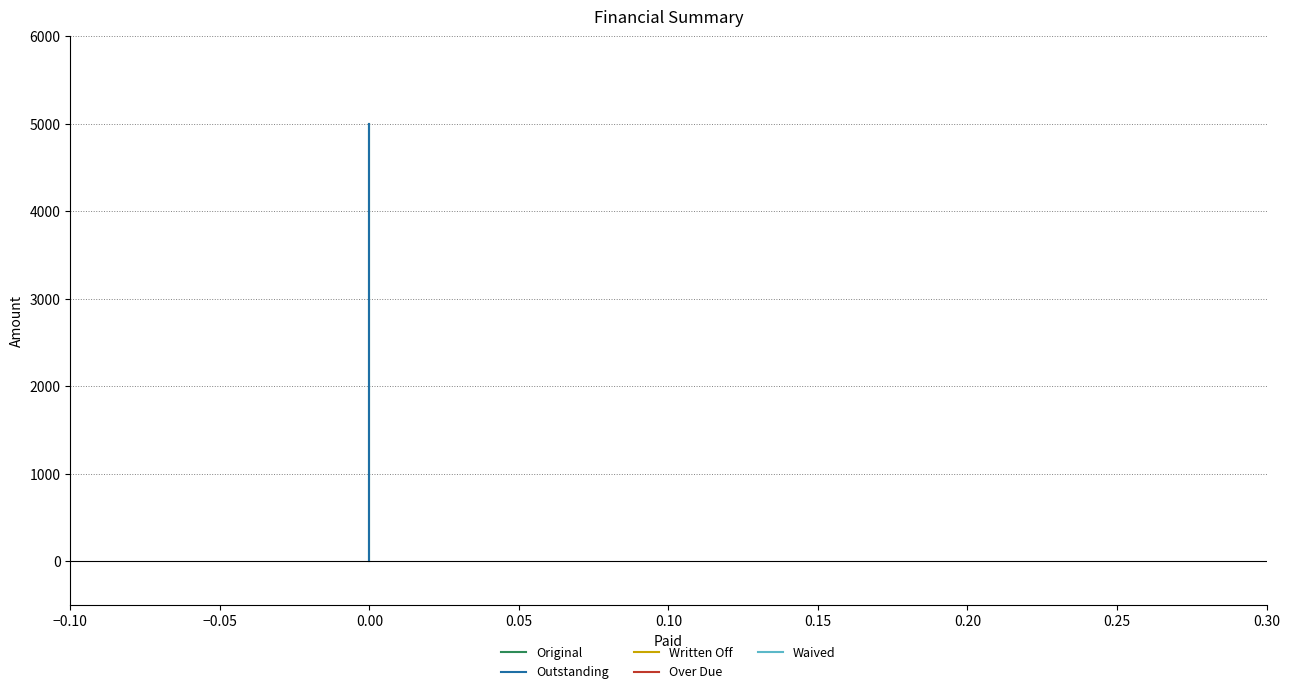

What position from the left is 0.05?

4